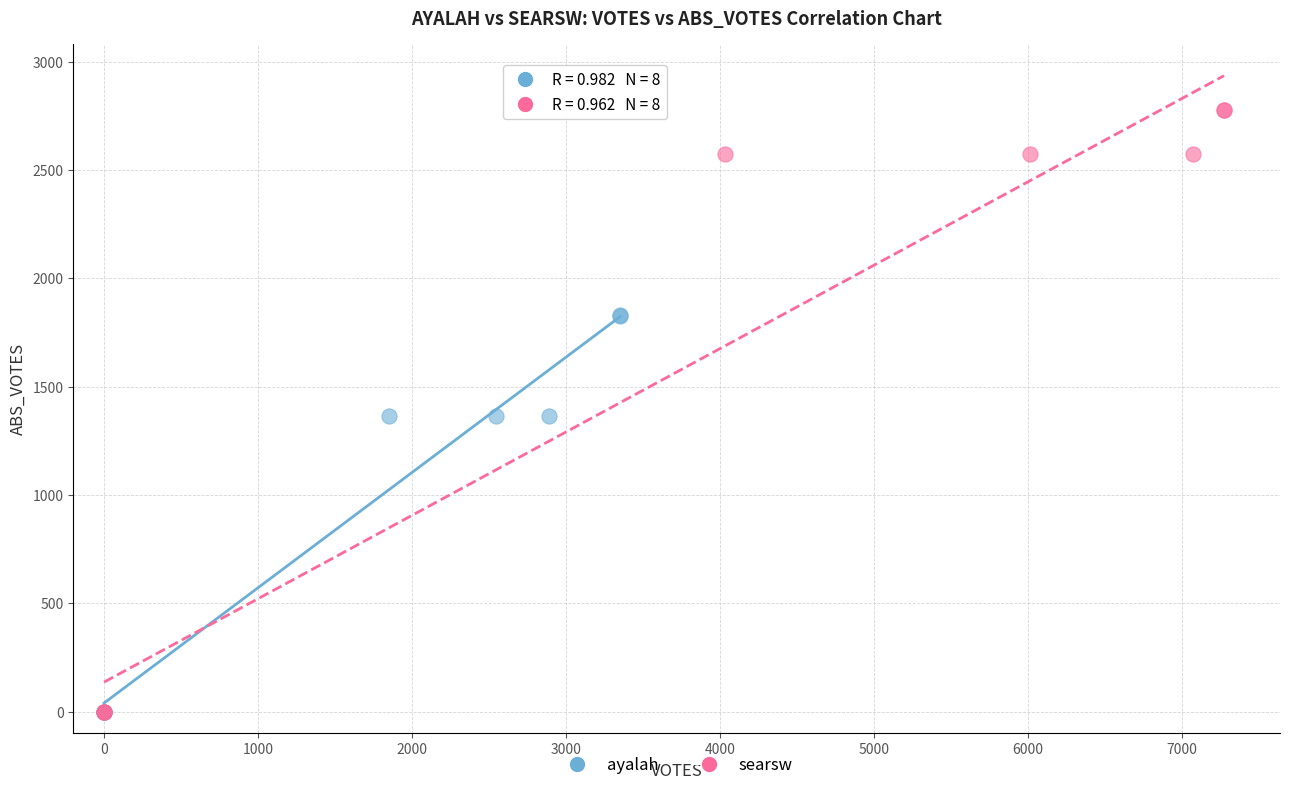

Which series reaches the maximum Y coordinate?

searsw